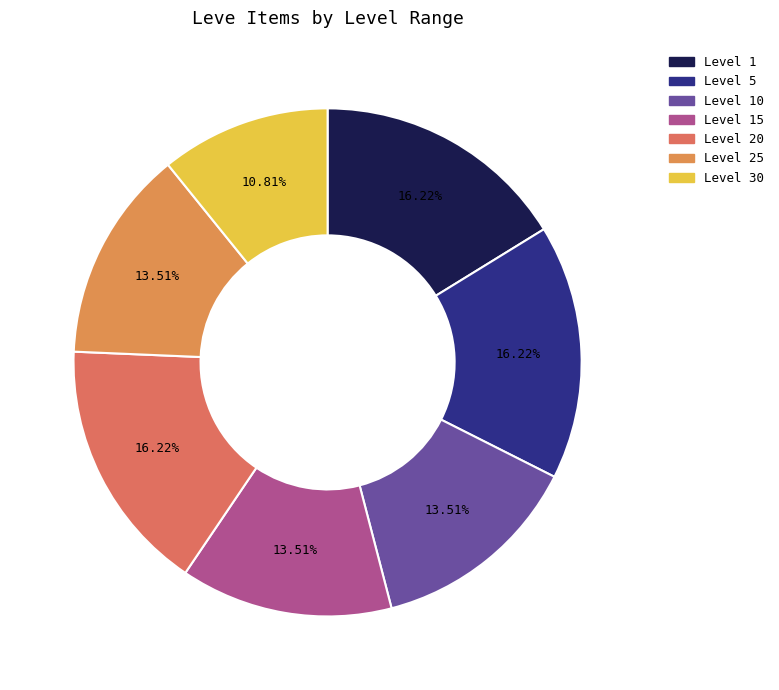

What is the smallest slice in the pie chart?

Level 30